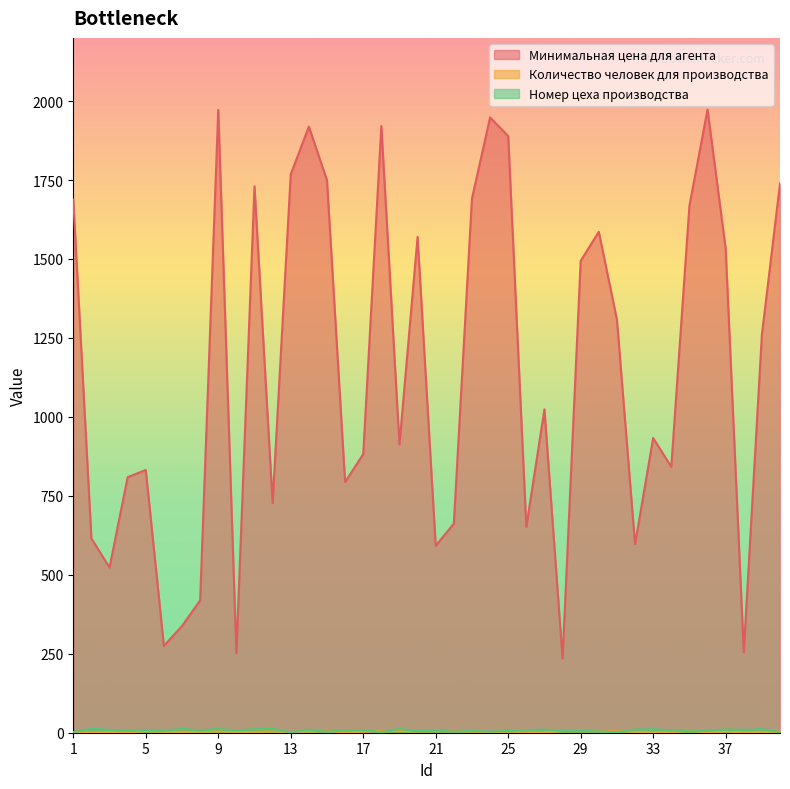

At which label does Номер цеха производства reach its peak?

2